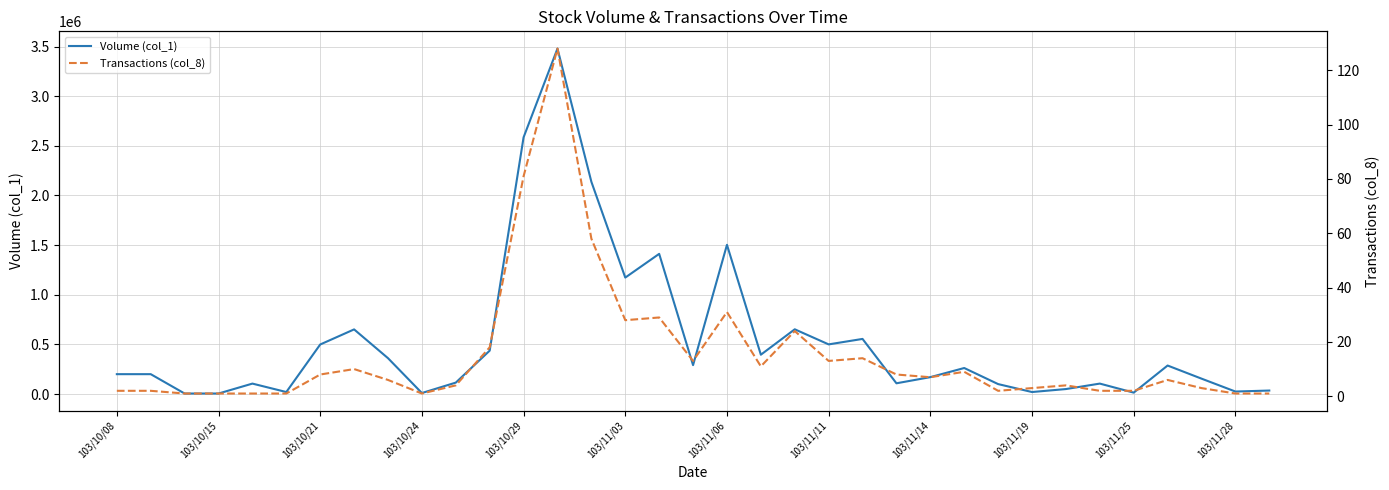

Is the value of Volume (col_1) at 19 greater than the value of Transactions (col_8) at 103/11/11?

Yes